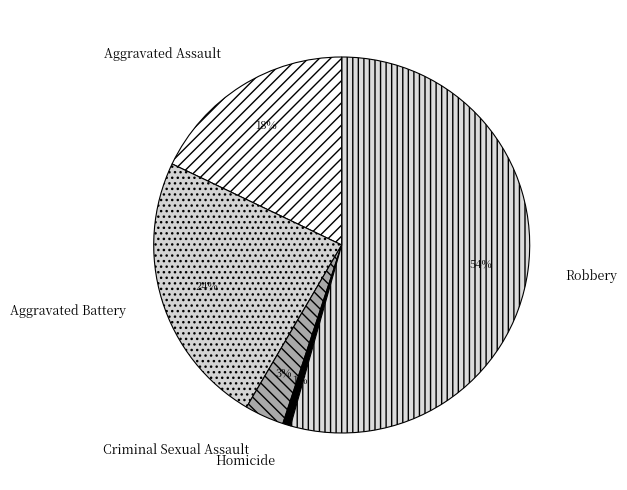

Between Homicide and Criminal Sexual Assault, which is larger?

Criminal Sexual Assault